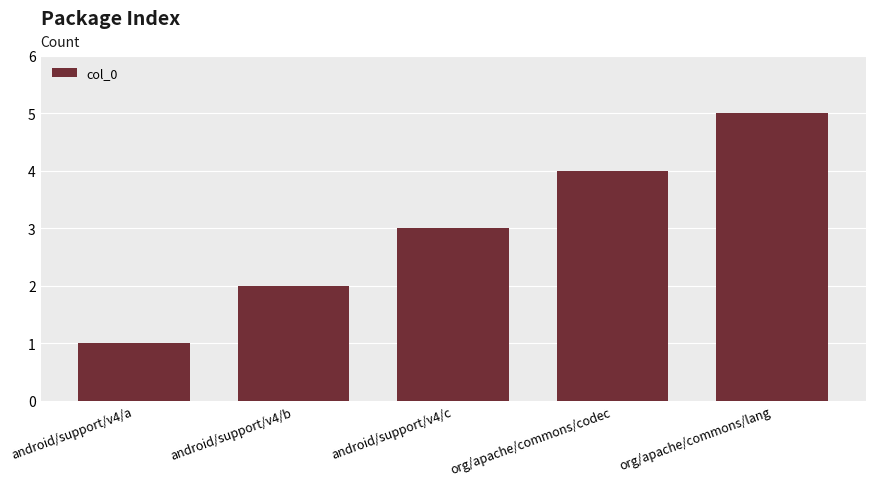

What is the difference between the values at android/support/v4/c and android/support/v4/a?

2